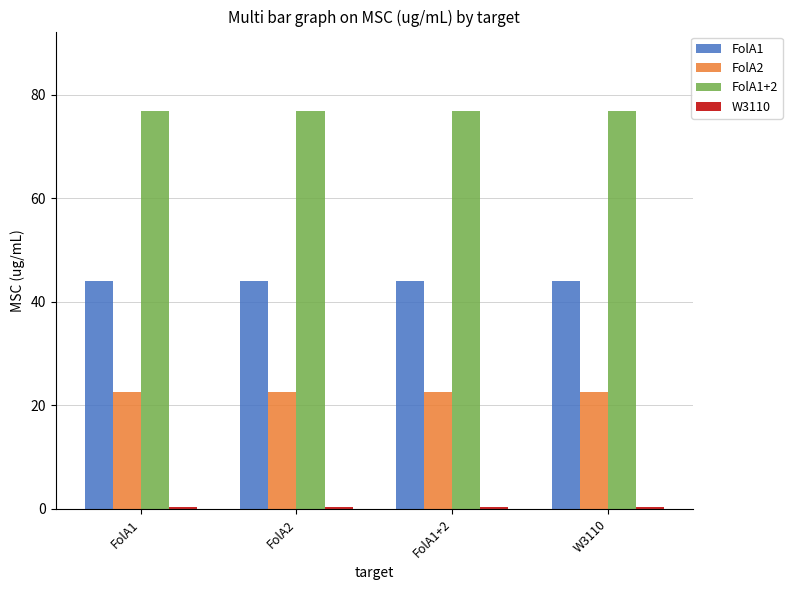

Is it true that FolA2 equals 22.6 at FolA2?

True